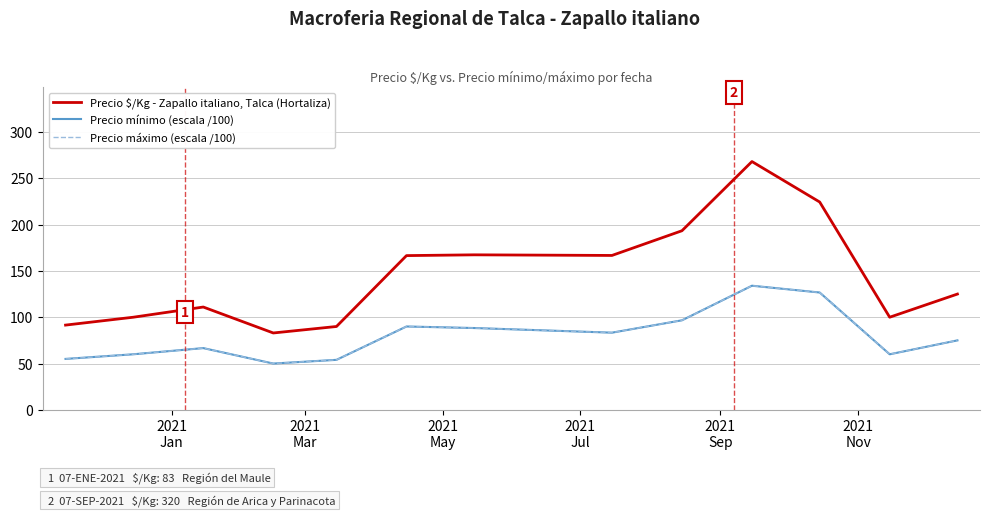

Does the chart have visible grid lines?

Yes